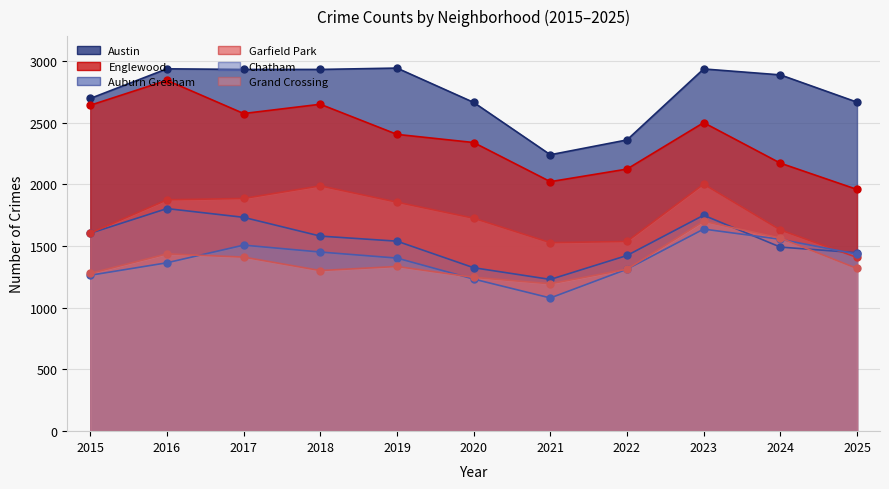

How many values in the Garfield Park series exceed 1725?

5